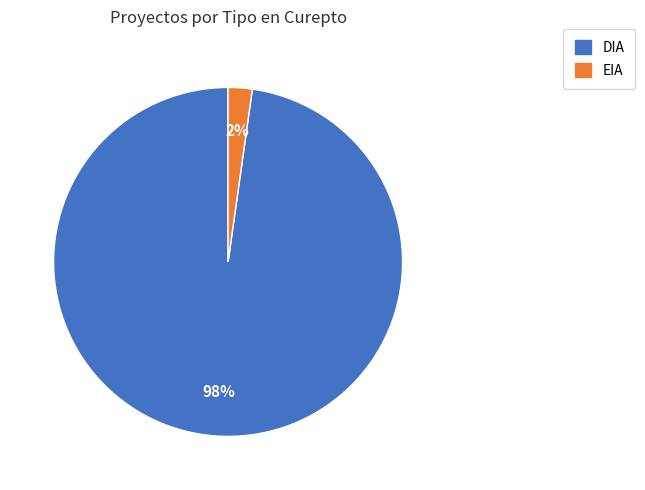

Between DIA and EIA, which is larger?

DIA